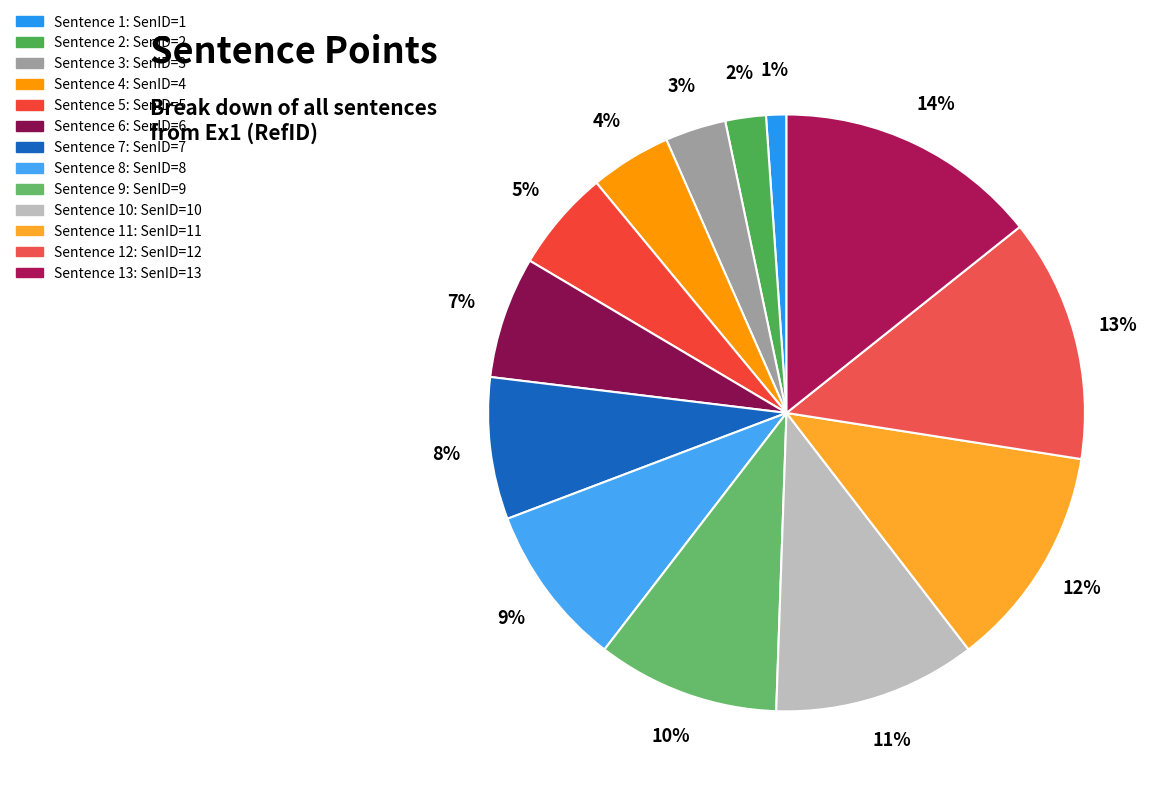

Is there any slice that represents more than half of the pie?

No